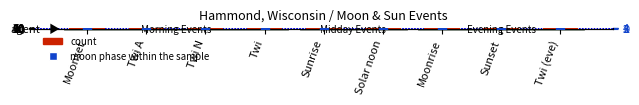

Is the value of moon phase (0=new) at Sunset greater than the value of count at Sunrise?

No